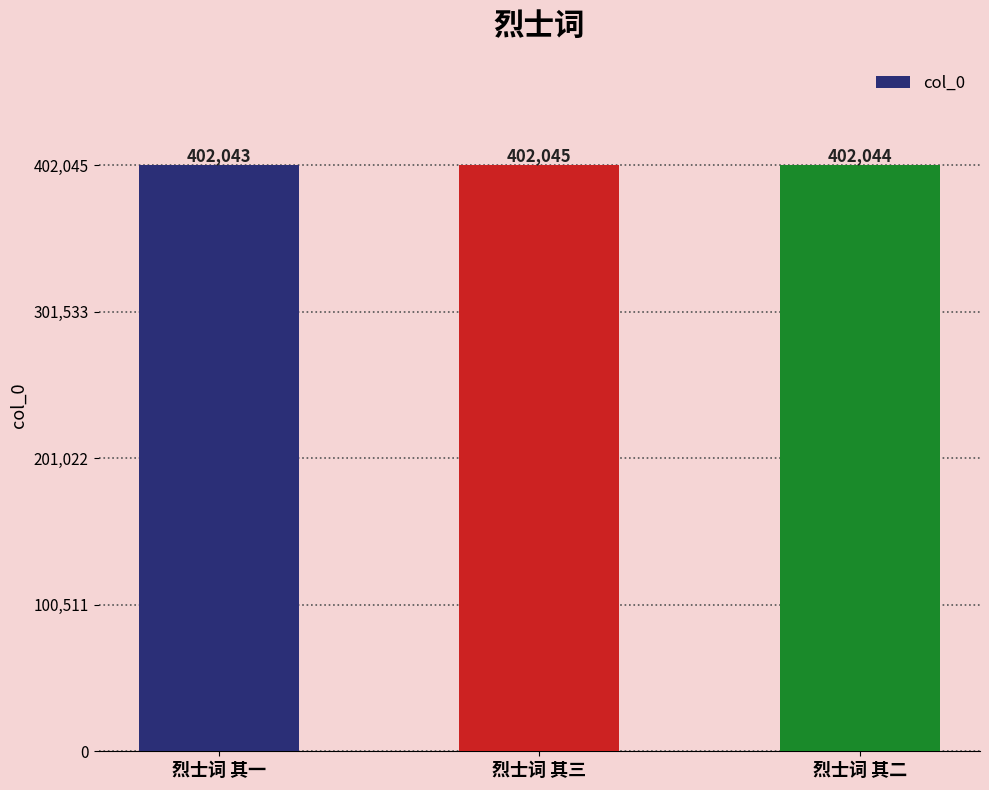

Which has a higher value, 烈士词 其一 or 烈士词 其二?

烈士词 其二